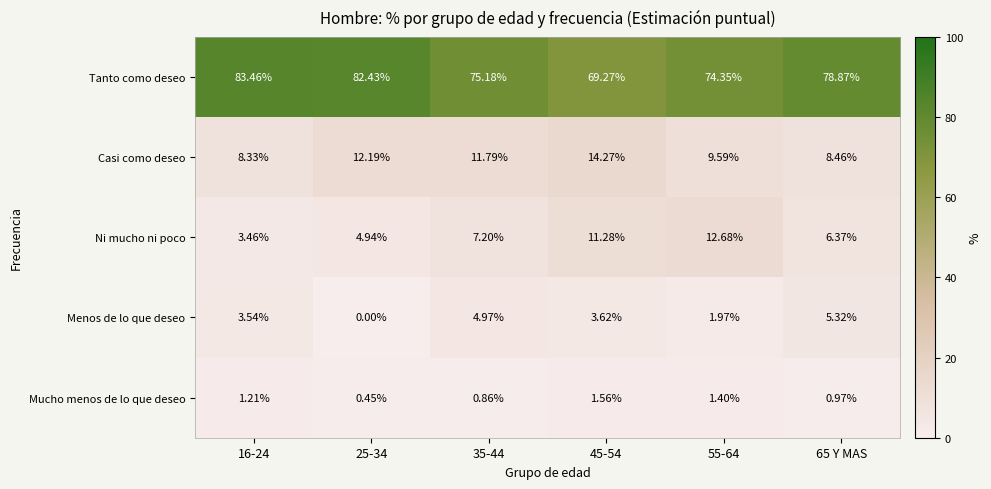

How many data points does each series have?

6